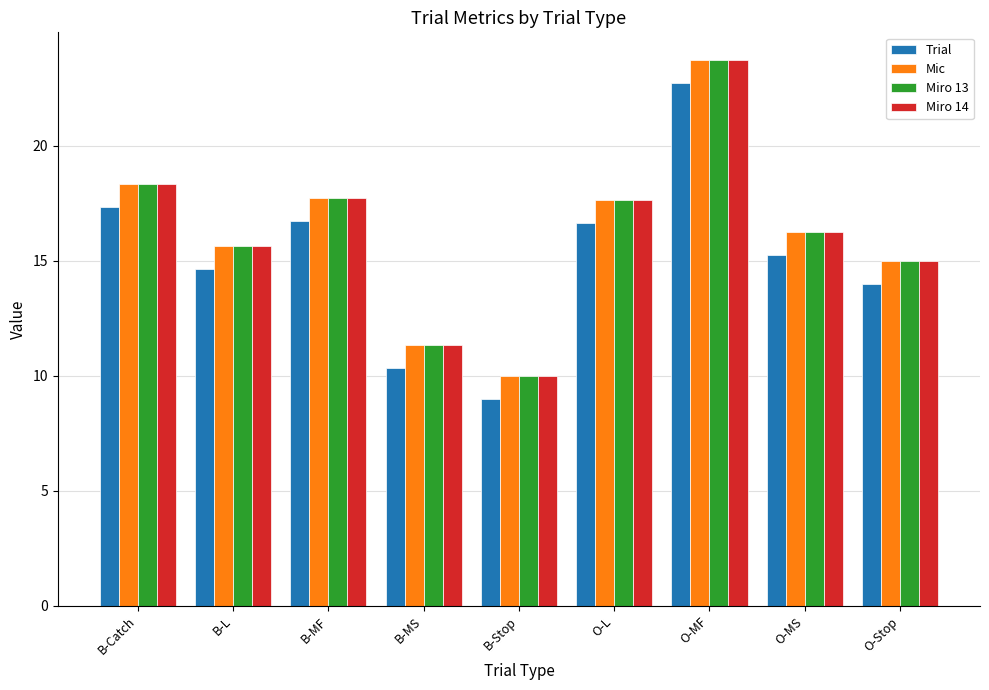

The Miro 13 series shows 15.7 at B-L. True or false?

True